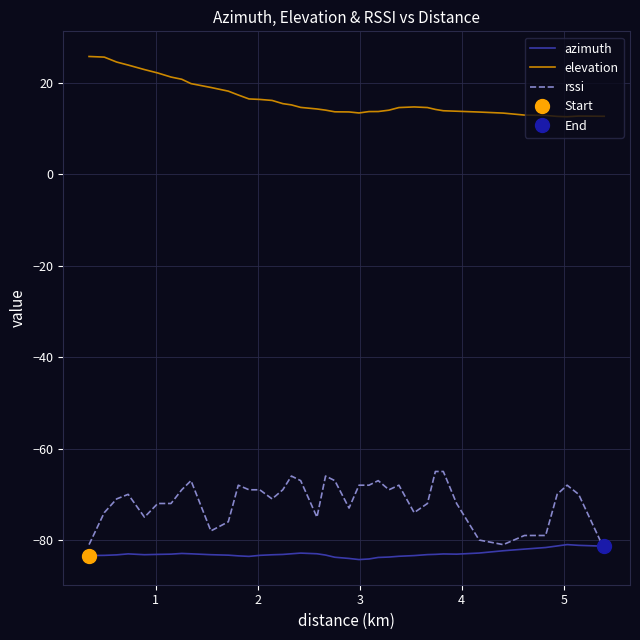

What is the highest value of the azimuth series?

-81.0